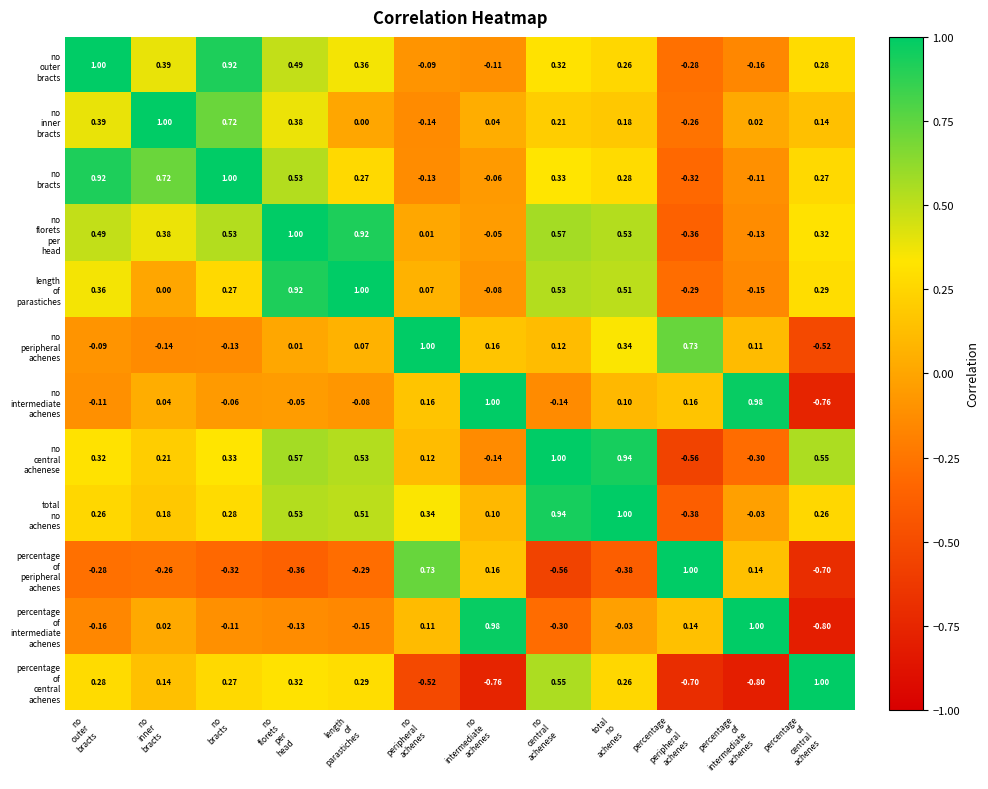

How many series are shown in this chart?

12